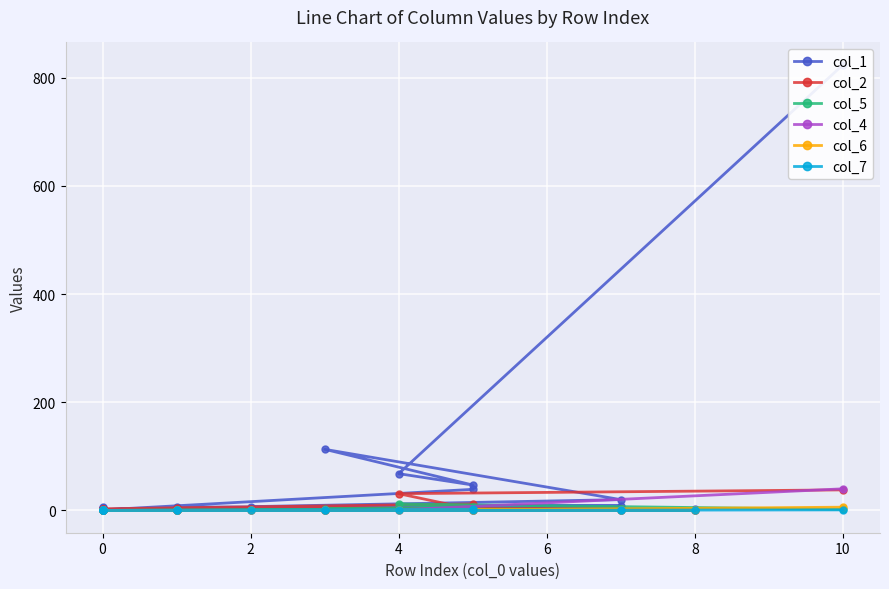

Where is the first local minimum for col_1?

2